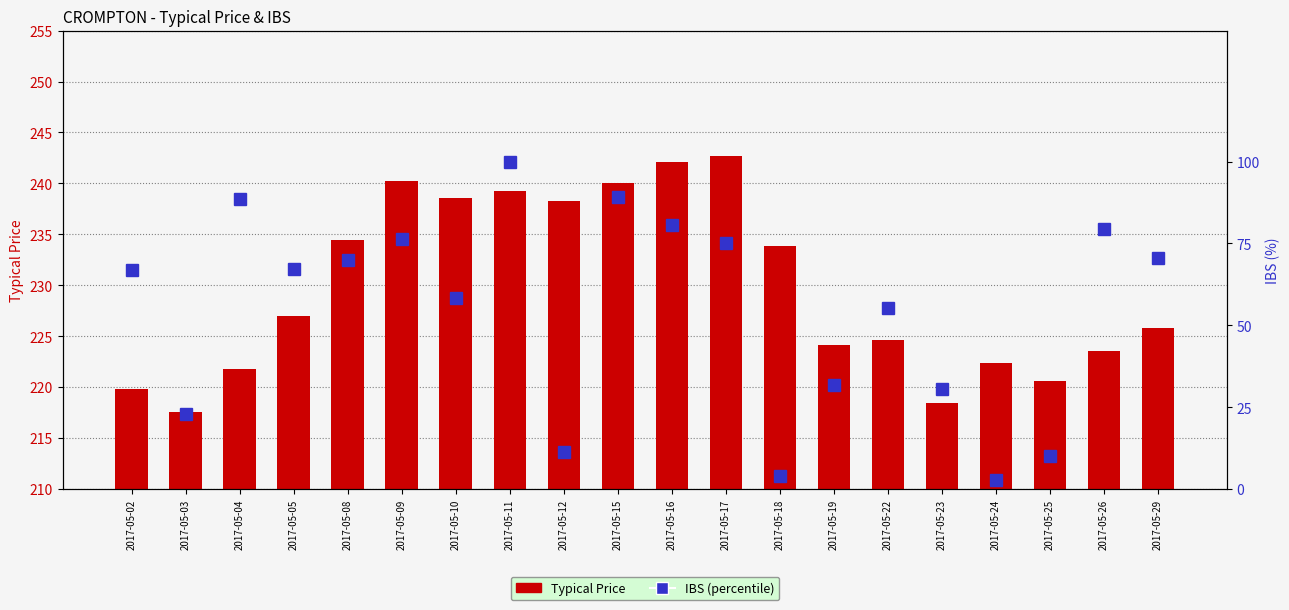

What is the difference between the second highest and second lowest values in the IBS (percentile) series?

85.1